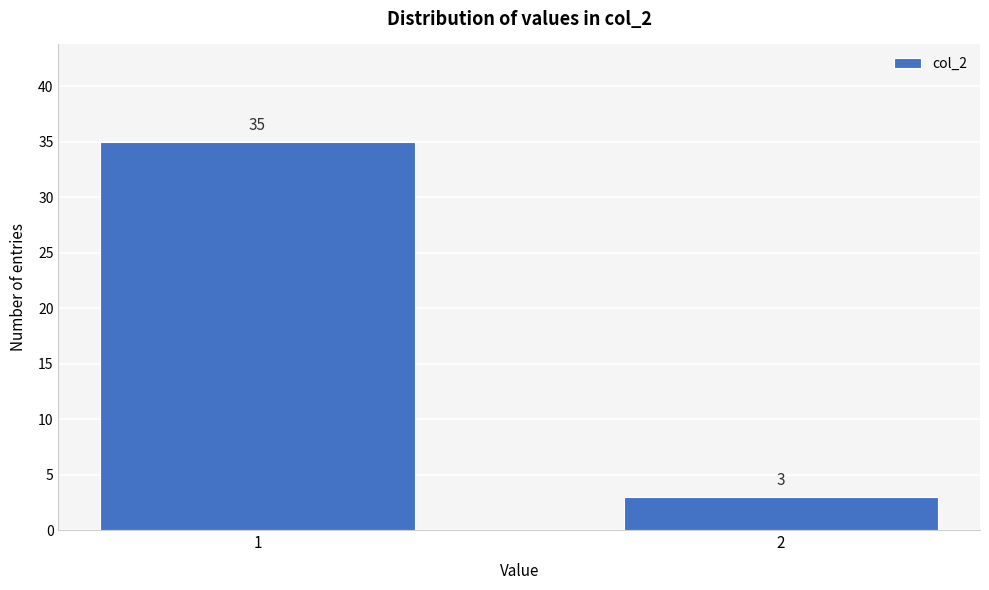

Reading right to left, list all the values displayed in this chart.

3	35